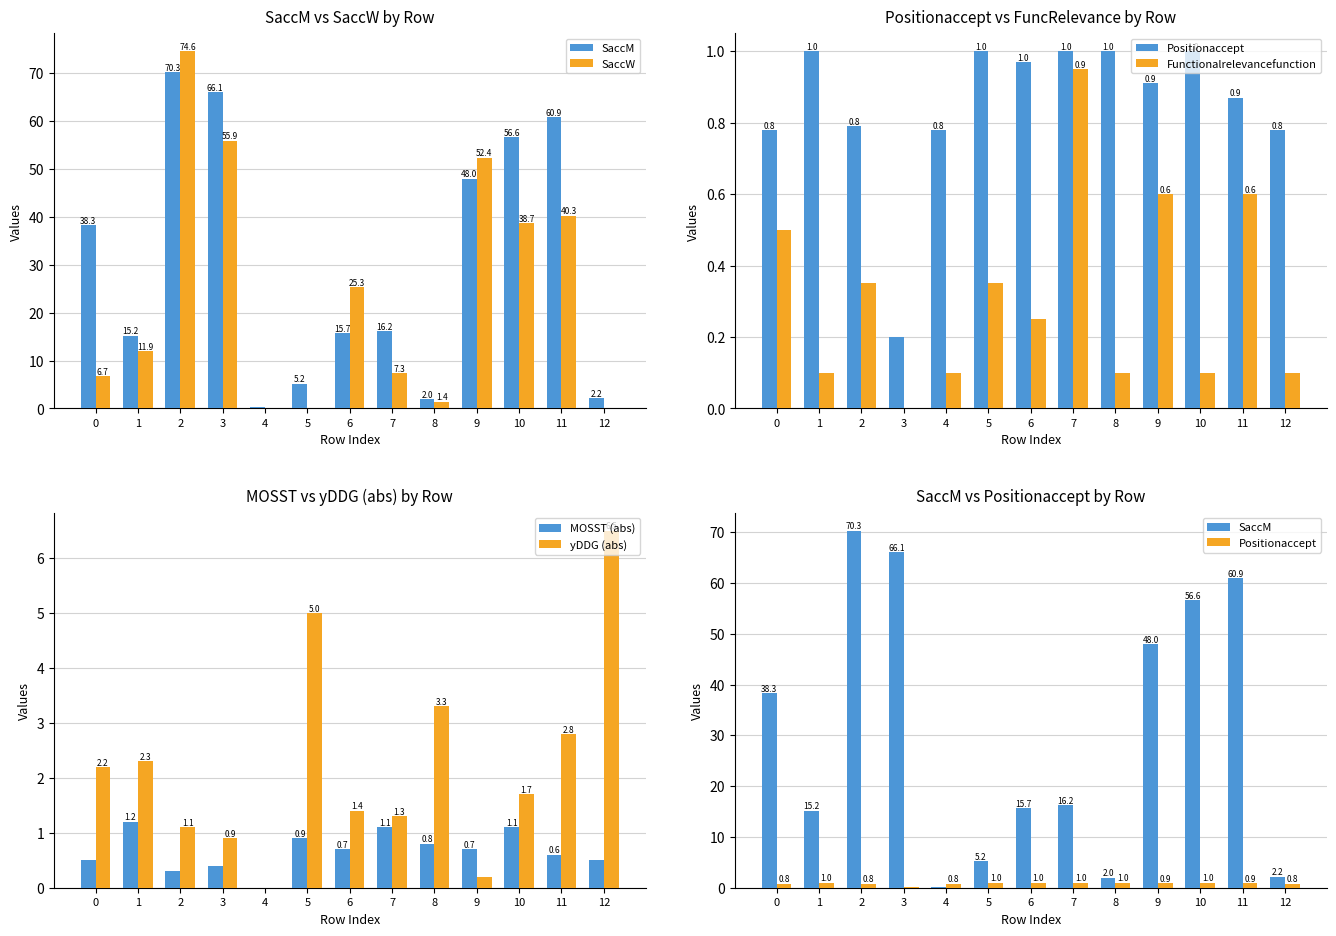

Reading left to right, list all the values displayed in this chart.

SaccM: 38.3	15.2	70.3	66.1	0.2	5.2	15.7	16.2	2.0	48.0	56.6	60.9	2.2
SaccW: 6.7	11.9	74.6	55.9	0.0	0.0	25.3	7.3	1.4	52.4	38.7	40.3	0.0
Positionaccept: 0.8	1.0	0.8	0.2	0.8	1.0	1.0	1.0	1.0	0.9	1.0	0.9	0.8
Functionalrelevancefunction: 0.5	0.1	0.3	0.0	0.1	0.3	0.2	0.9	0.1	0.6	0.1	0.6	0.1
MOSST (abs): 0.5	1.2	0.3	0.4	0.0	0.9	0.7	1.1	0.8	0.7	1.1	0.6	0.5
yDDG (abs): 2.2	2.3	1.1	0.9	0.0	5.0	1.4	1.3	3.3	0.2	1.7	2.8	6.5